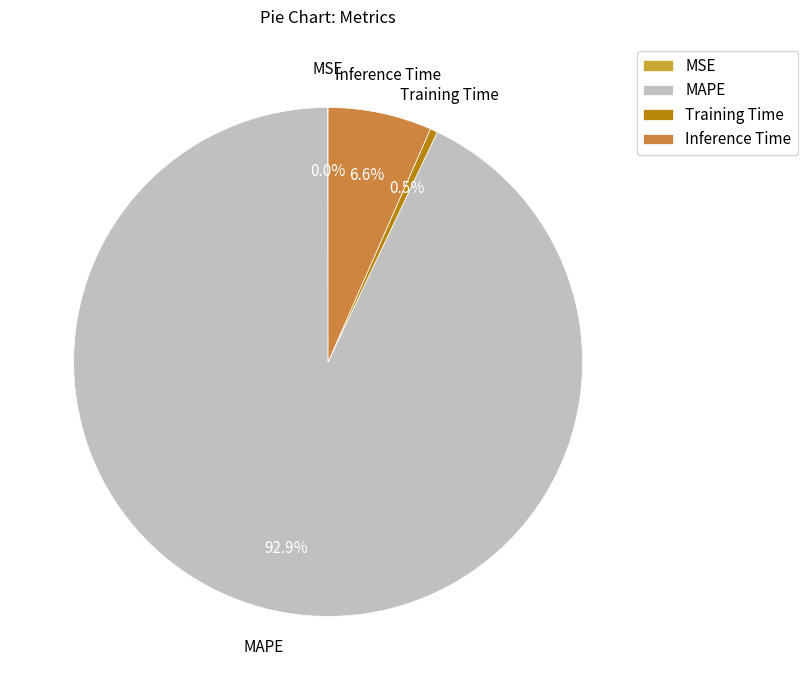

To the nearest percent, what is the average slice percentage?

25%